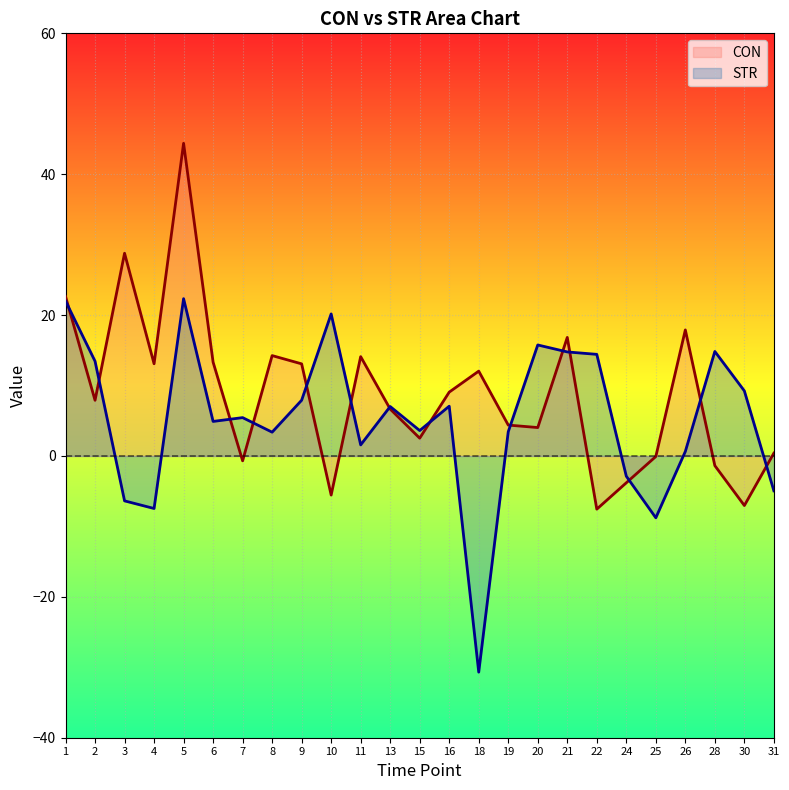

Reading left to right, list all the values displayed in this chart.

CON: 22.6	7.9	28.8	13.1	44.4	13.3	-0.7	14.2	13.1	-5.5	14.1	6.7	2.5	9.1	12.0	4.4	4.0	16.8	-7.6	-3.8	-0.1	17.9	-1.4	-7.0	0.4
STR: 22.0	13.5	-6.4	-7.5	22.3	4.9	5.4	3.4	7.9	20.2	1.6	7.0	3.6	7.1	-30.7	3.4	15.8	14.8	14.4	-2.9	-8.8	0.6	14.8	9.2	-4.9